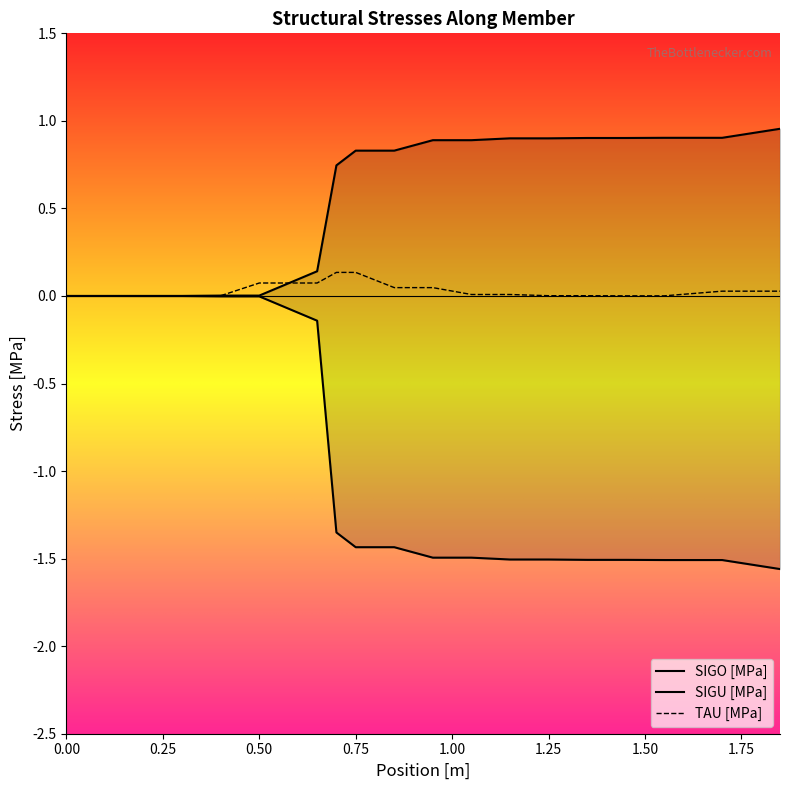

Is it true that SIGU [MPa] equals 0.0 at 0.50?

False